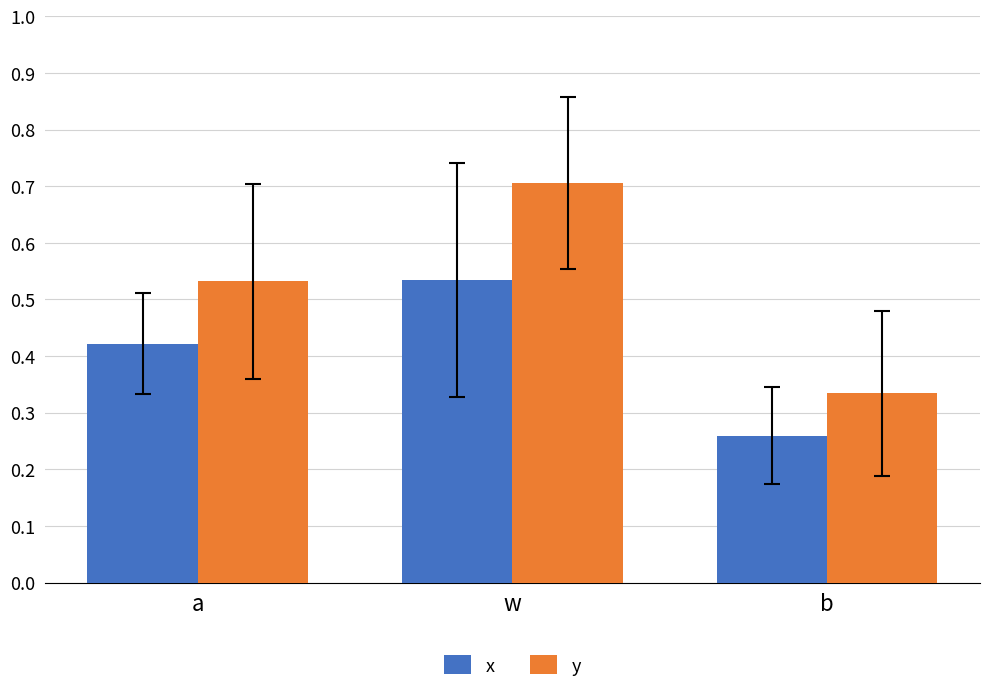

List the labels in order of x value, largest first.

w, a, b